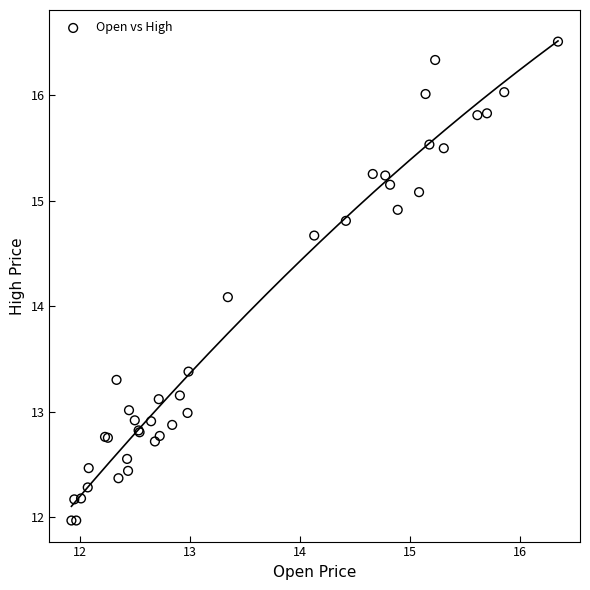

What Y value in the scatter plot is closest to 14?

14.1